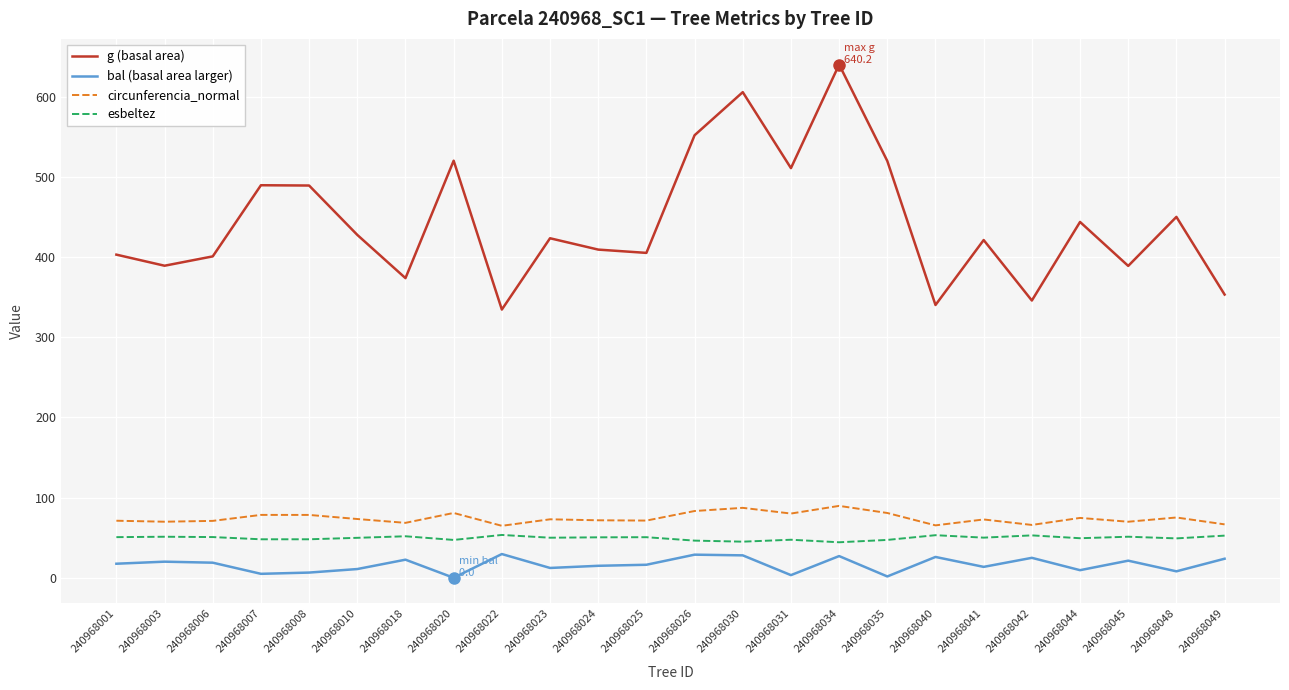

Rank the series at 240968007 from lowest to highest value.

bal (basal area larger), esbeltez, circunferencia_normal, g (basal area)